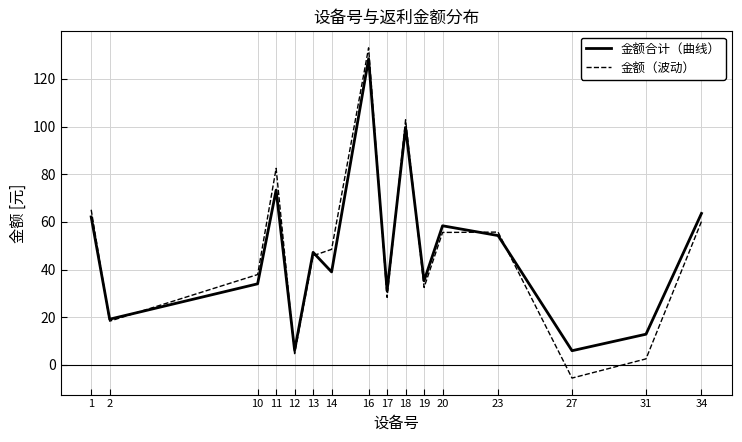

How many values in the 金额合计（曲线） series exceed 47?

8